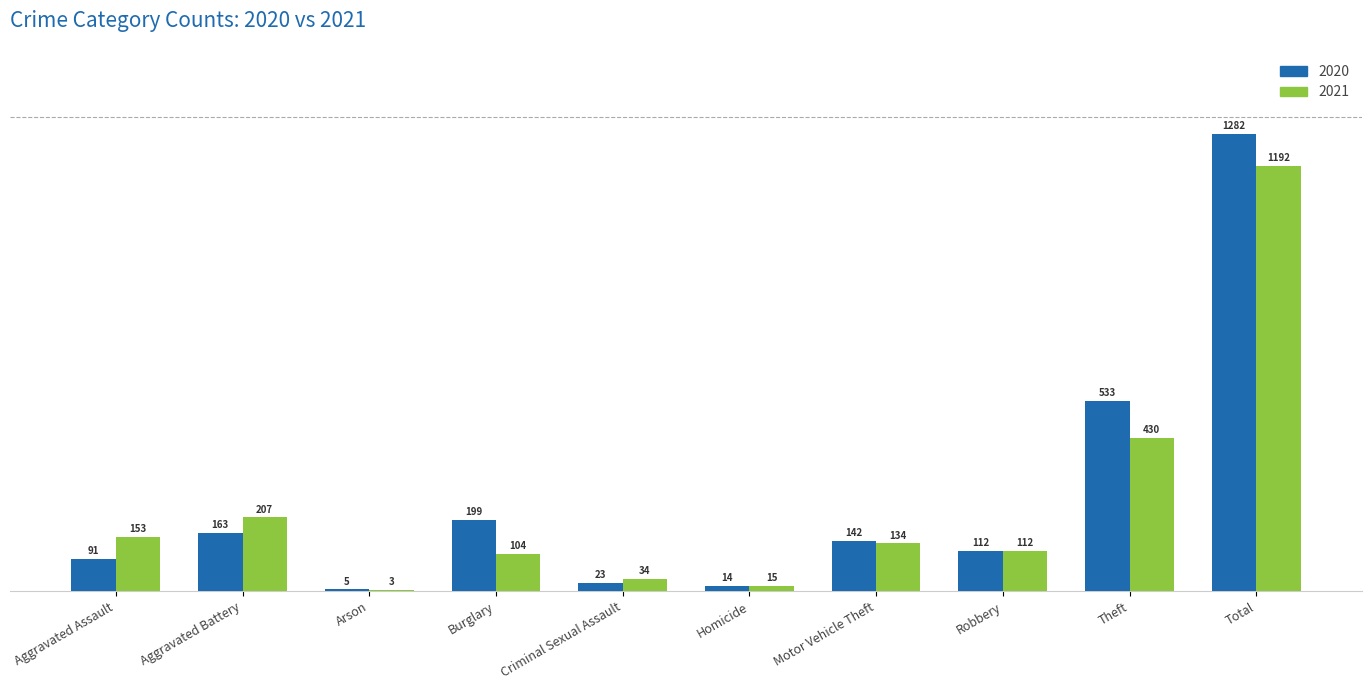

The value of 2021 at Theft is 194. True or false?

False